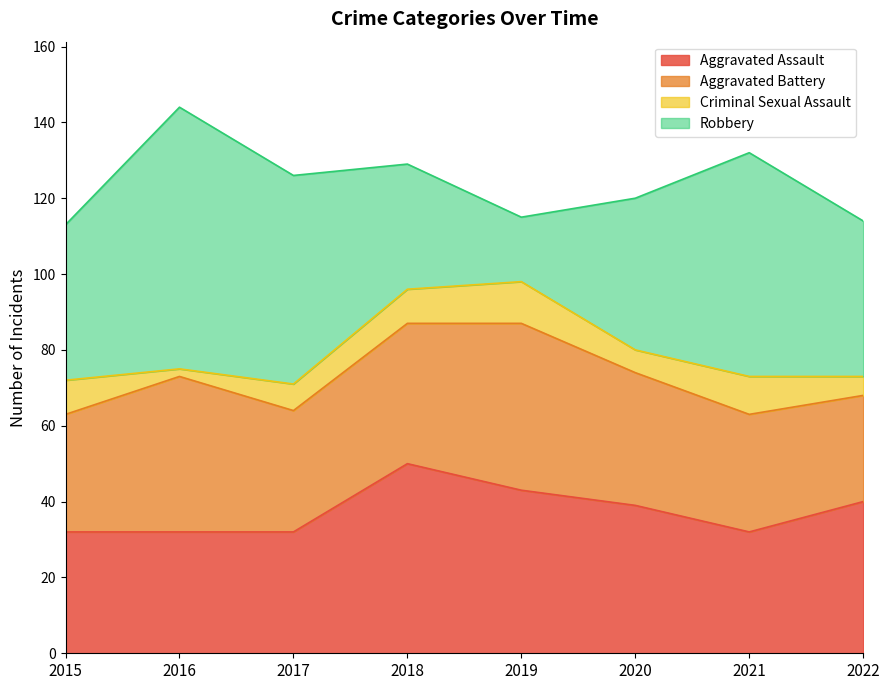

Rank the series at 2021 from highest to lowest value.

Robbery, Aggravated Assault, Aggravated Battery, Criminal Sexual Assault